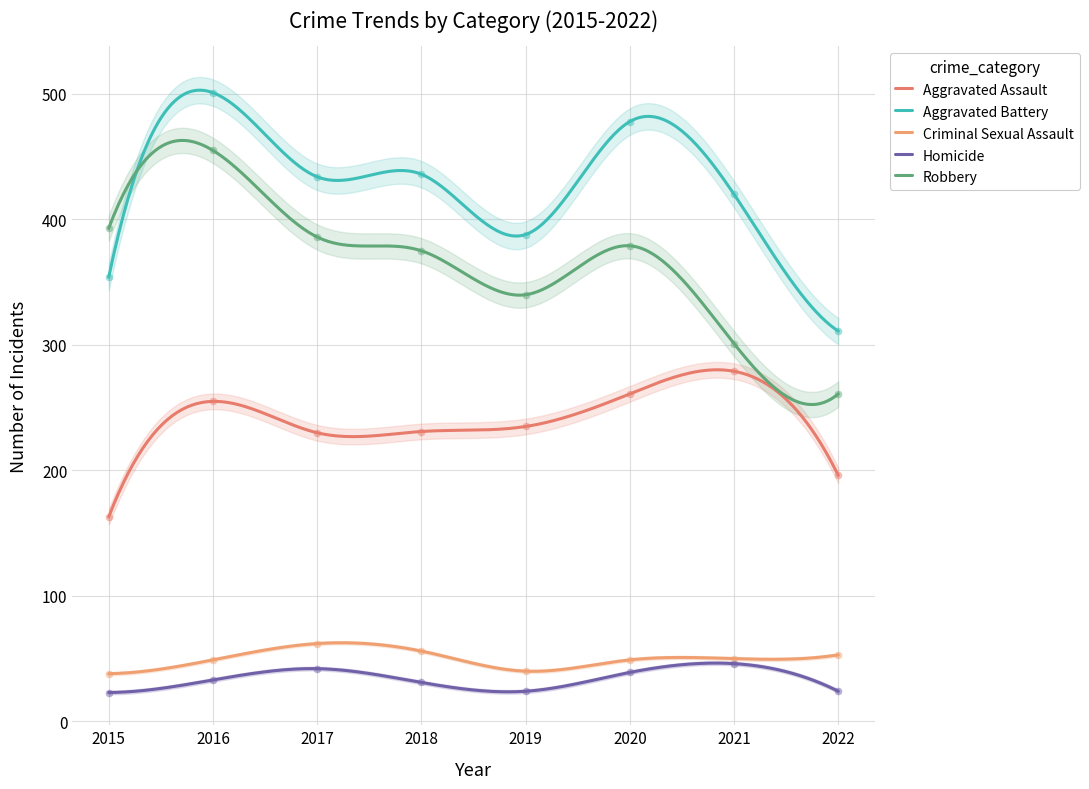

Which series reaches the minimum Y coordinate?

Homicide